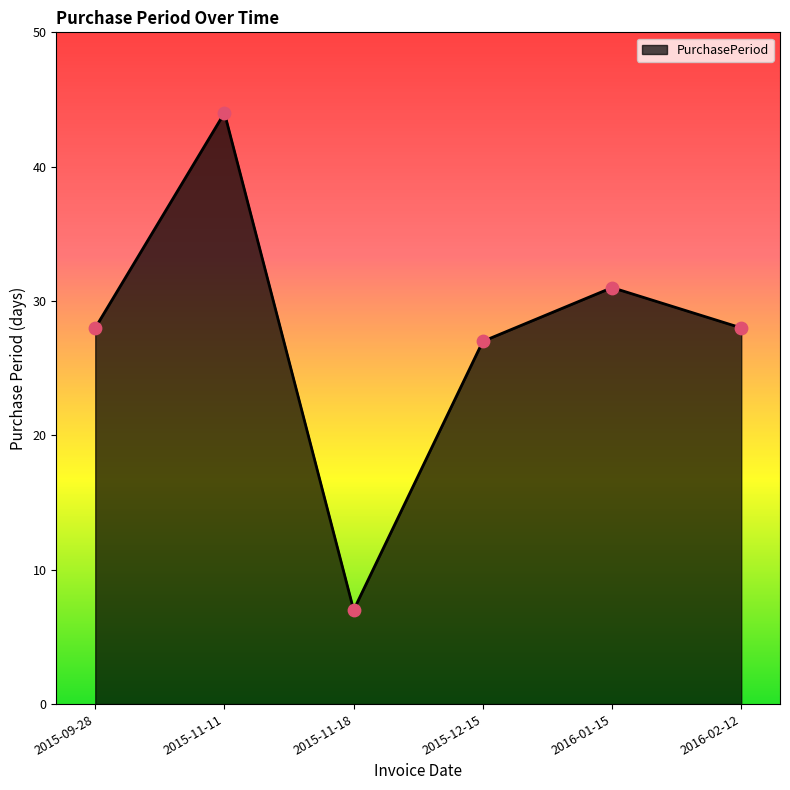

Which has a higher value, 2016-02-12 or 2016-01-15?

2016-01-15